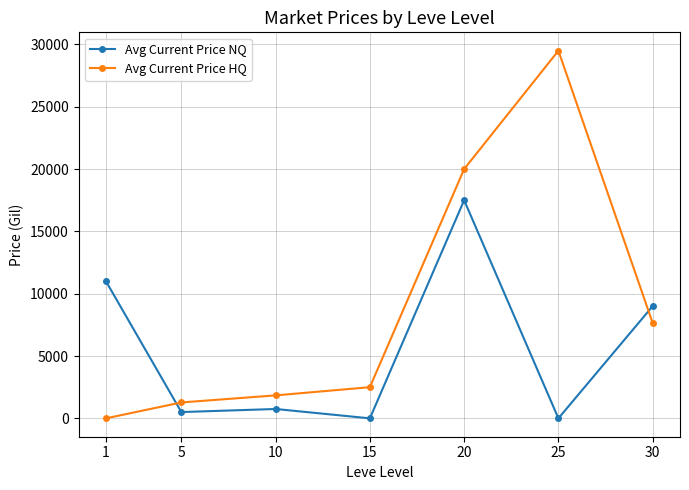

Rank the series by their average value, from highest to lowest.

Avg Current Price HQ, Avg Current Price NQ